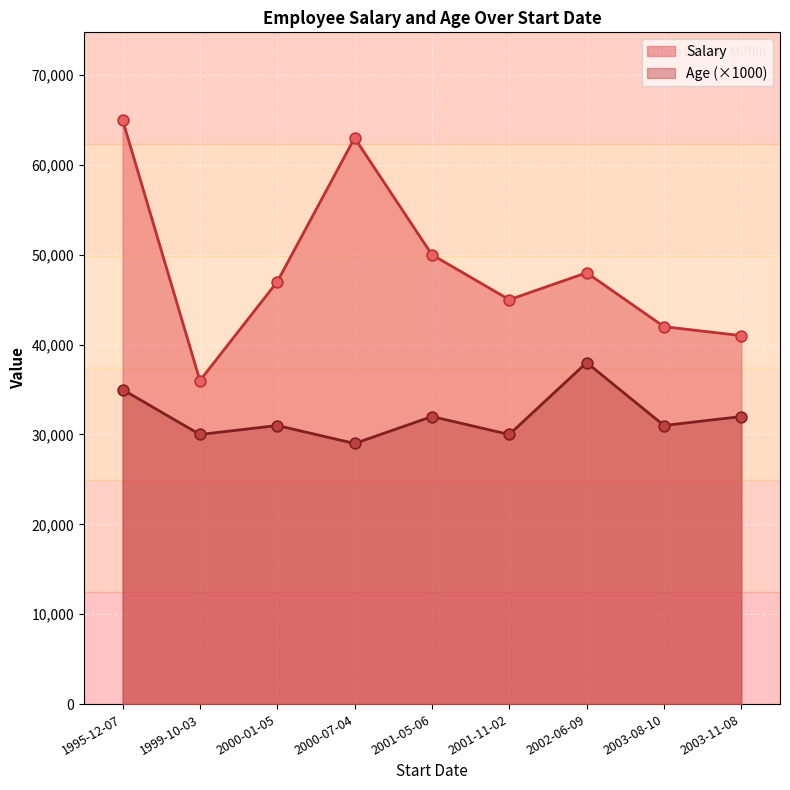

At which category is the sum across all series the highest?

1995-12-07